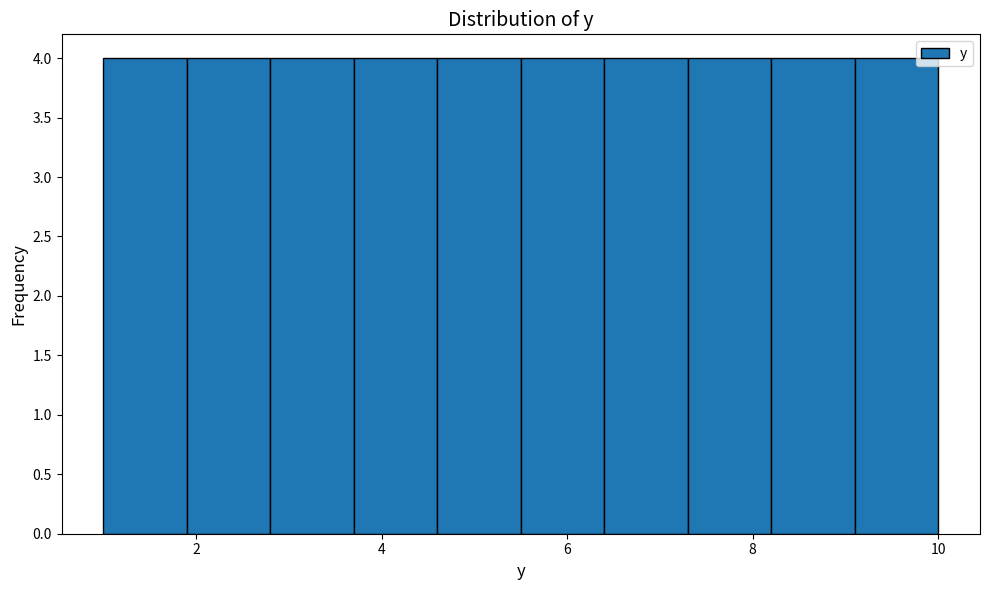

What is the height of the bar covering 6.4 to 7.3 on the x-axis? Neither the bar edges nor the heights are printed on the chart, so give them approximately, as read against the axes.

4